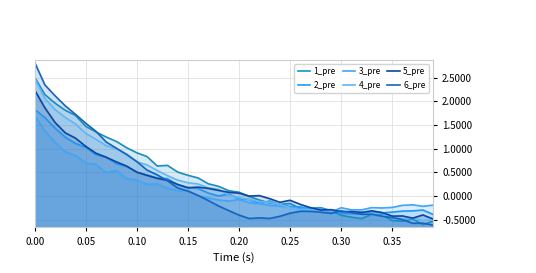

Rank the series by their maximum value, from lowest to highest.

3_pre, 2_pre, 5_pre, 4_pre, 1_pre, 6_pre